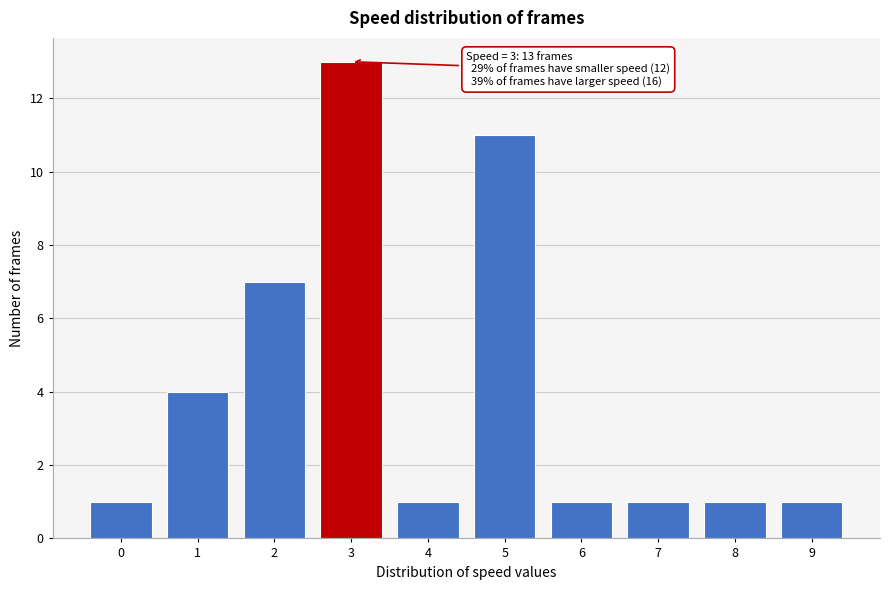

Reading left to right, extract all data points from this chart.

1	4	7	13	1	11	1	1	1	1